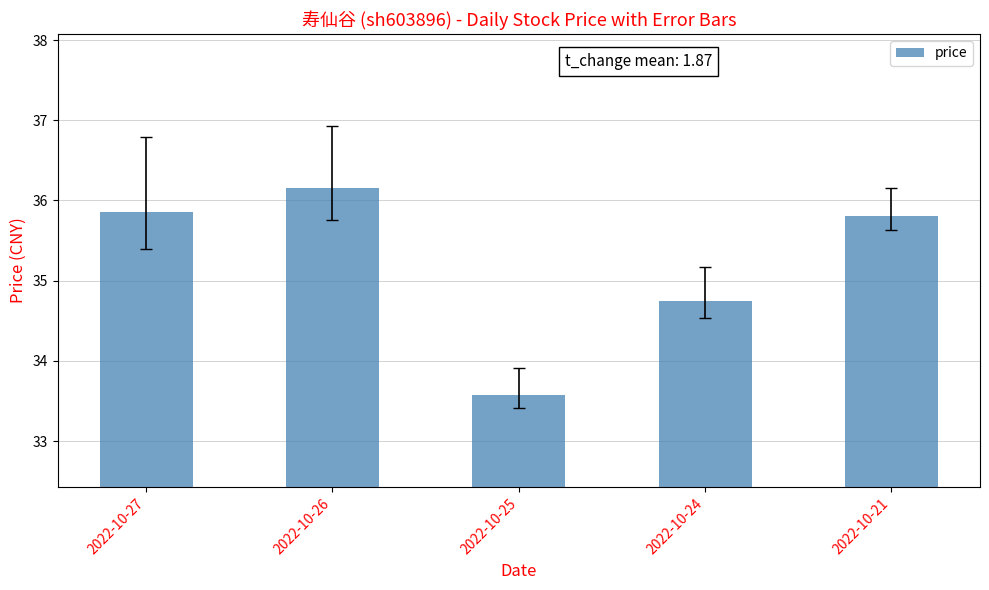

The chart shows a value of 35.9 at 2022-10-27. True or false?

True